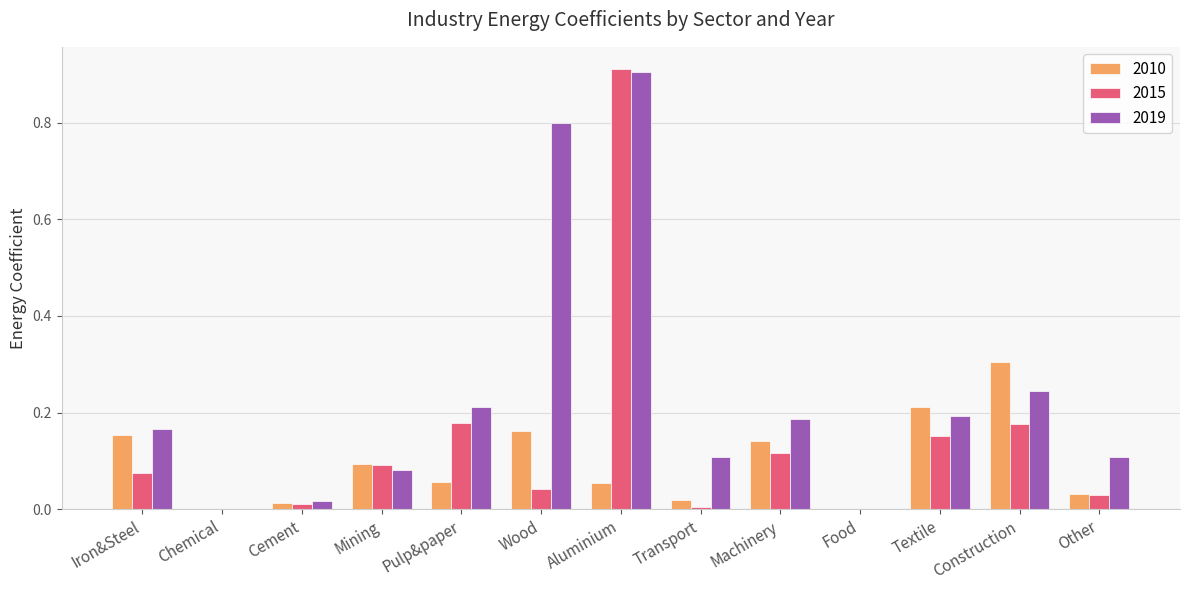

Which series changed the most between Food and Construction?

2010